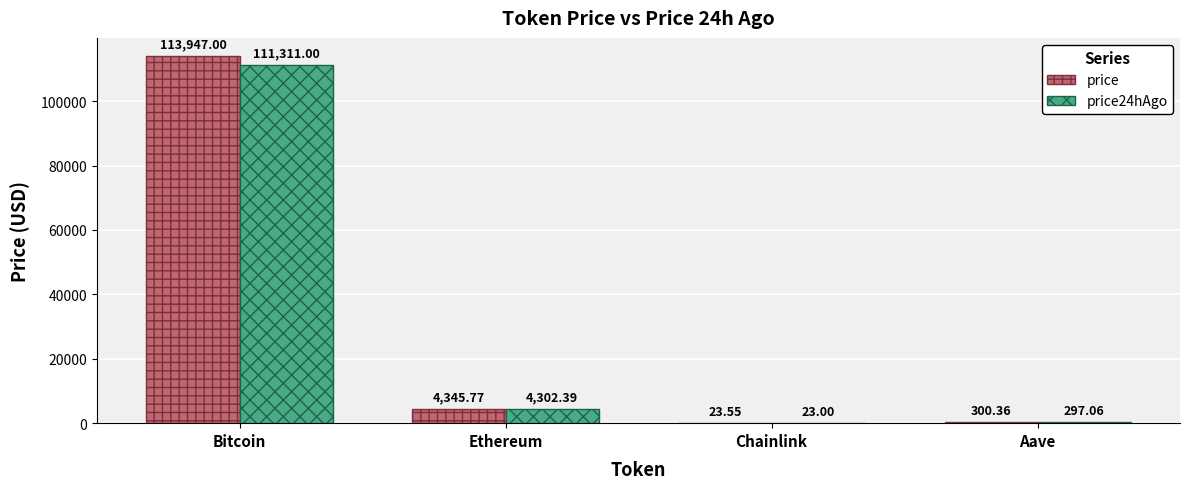

How many groups of bars are there?

4